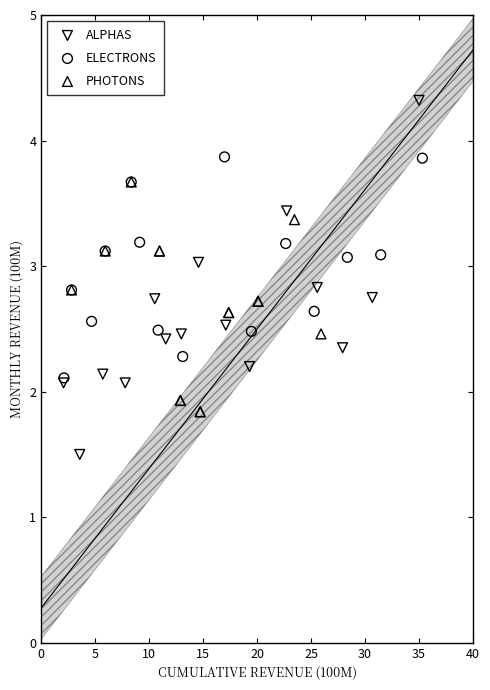

Which series has the largest Y range (max minus min)?

ALPHAS